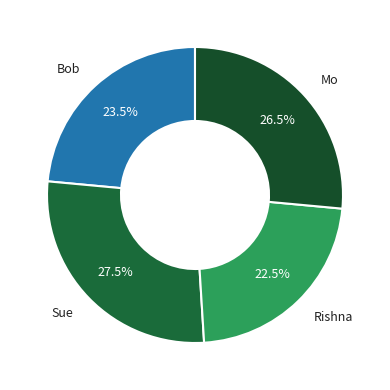

Which has a higher value, Bob or Rishna?

Bob